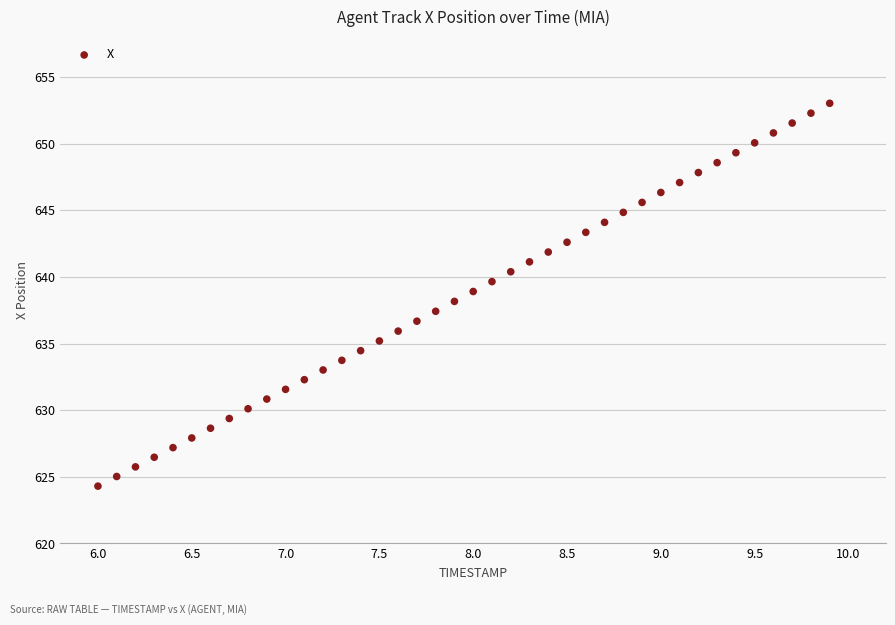

What is the range of X values (max minus min)?

3.9